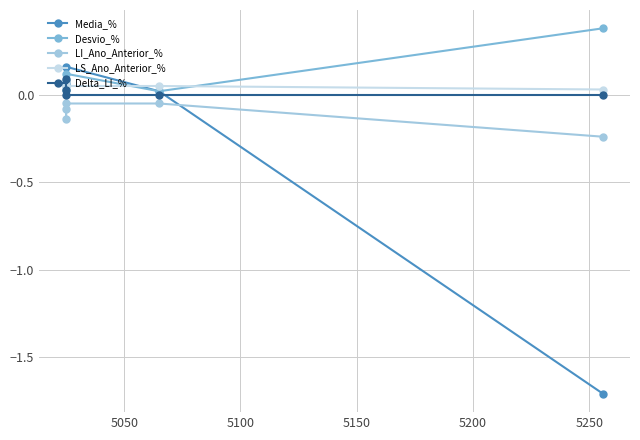

True or false: Delta_LI_% has more than 0 points higher than both neighbors.

True